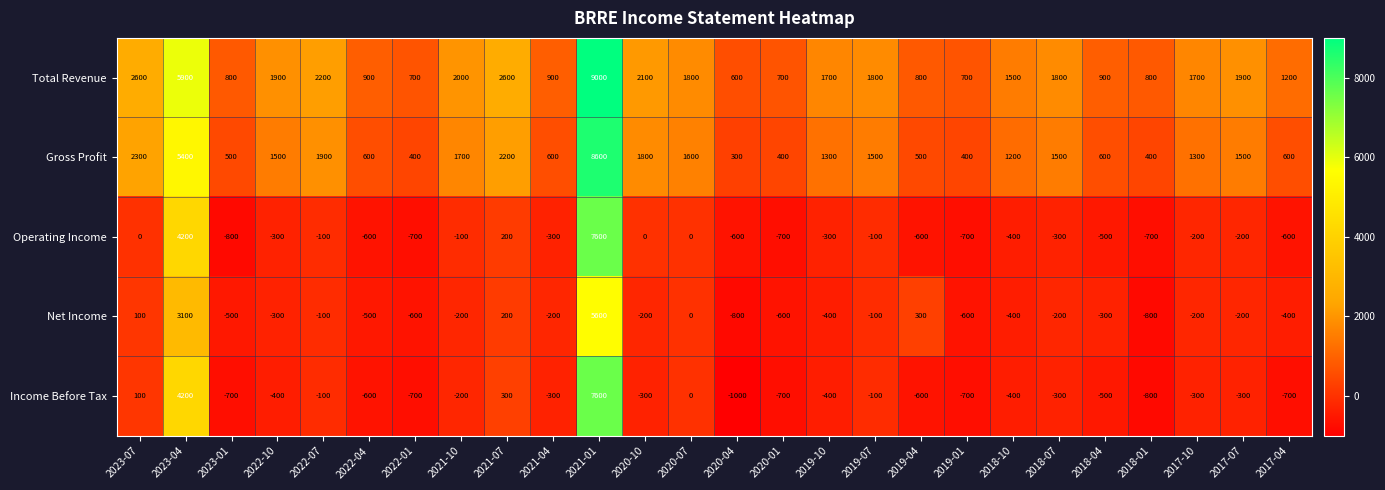

True or false: Gross Profit has a value of 400 at 2020-01.

True